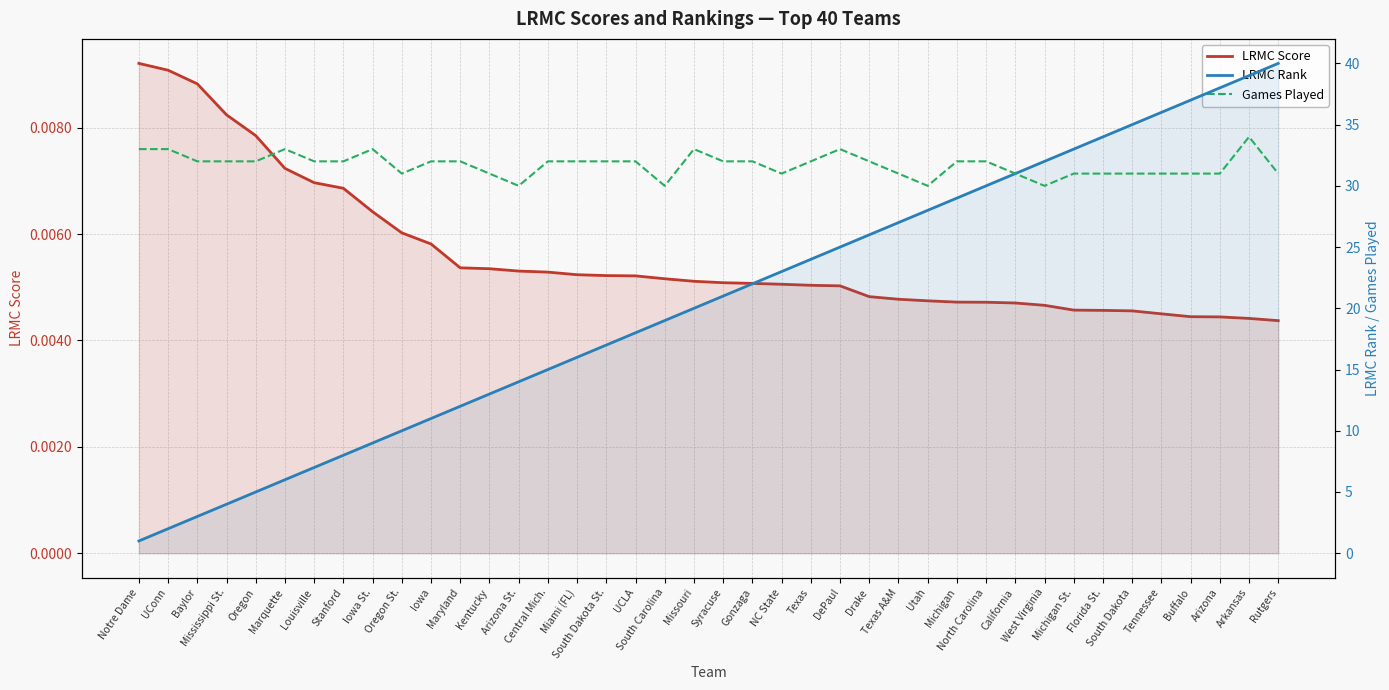

How many lines are shown in the chart?

3